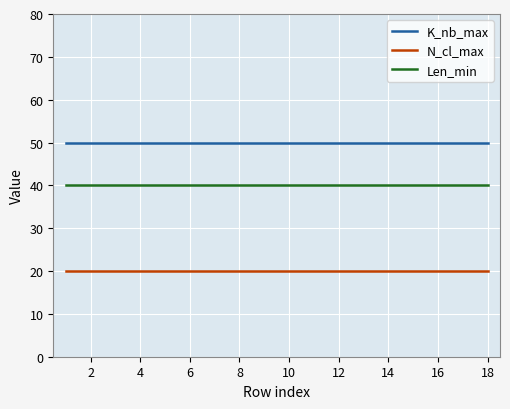

What is the minimum value shown in the chart?

20